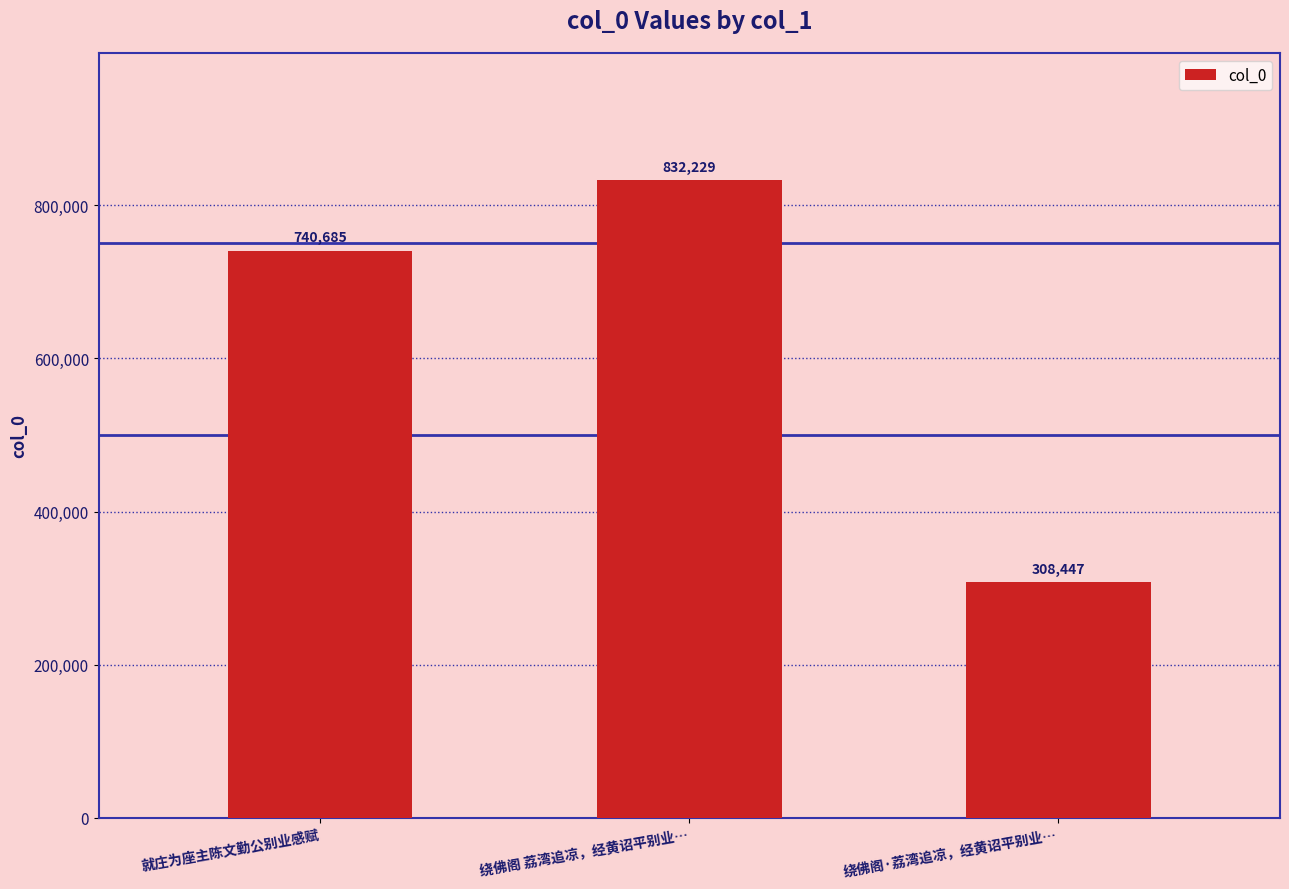

What is the smallest value displayed?

308447